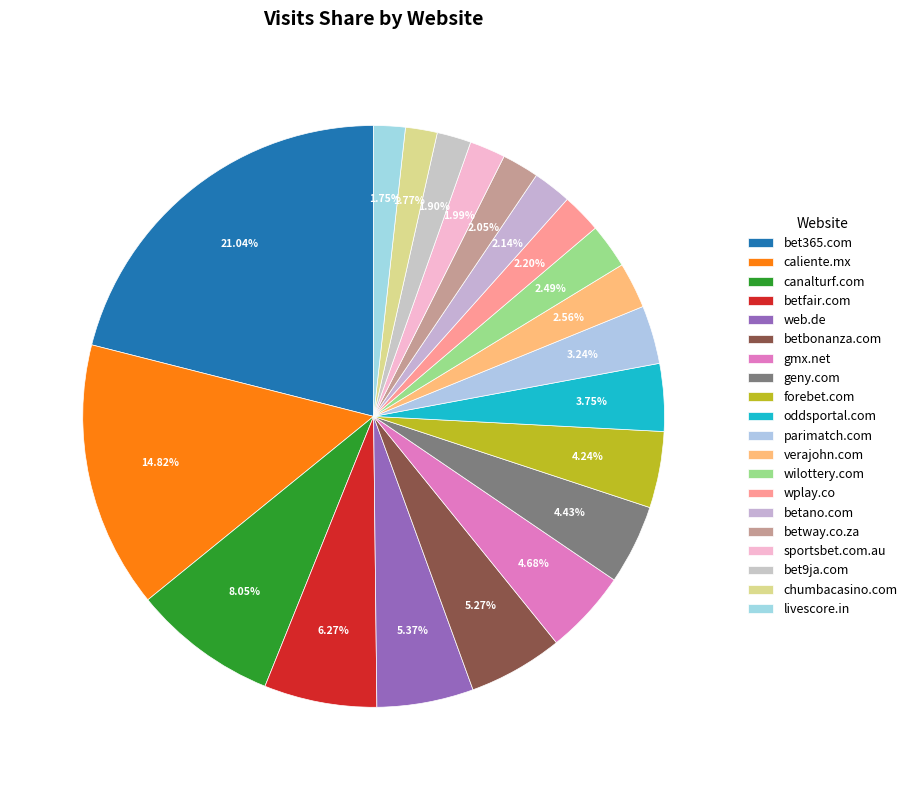

Count the number of slices in the pie.

20